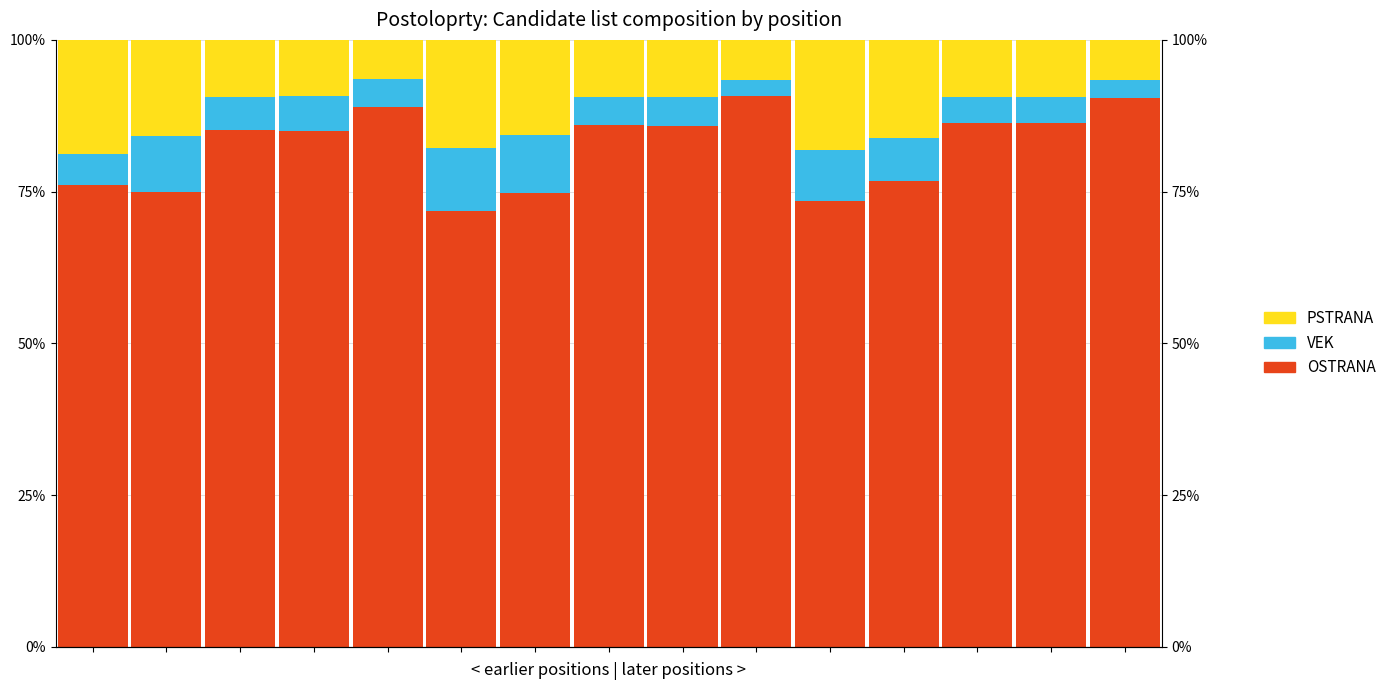

What is the maximum value shown in the chart?

0.9